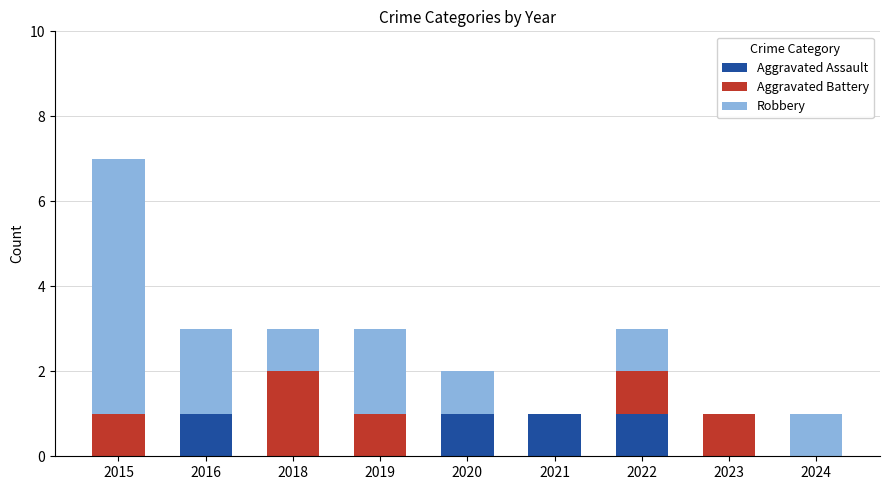

The value of Aggravated Assault at 2023 is -1. True or false?

False